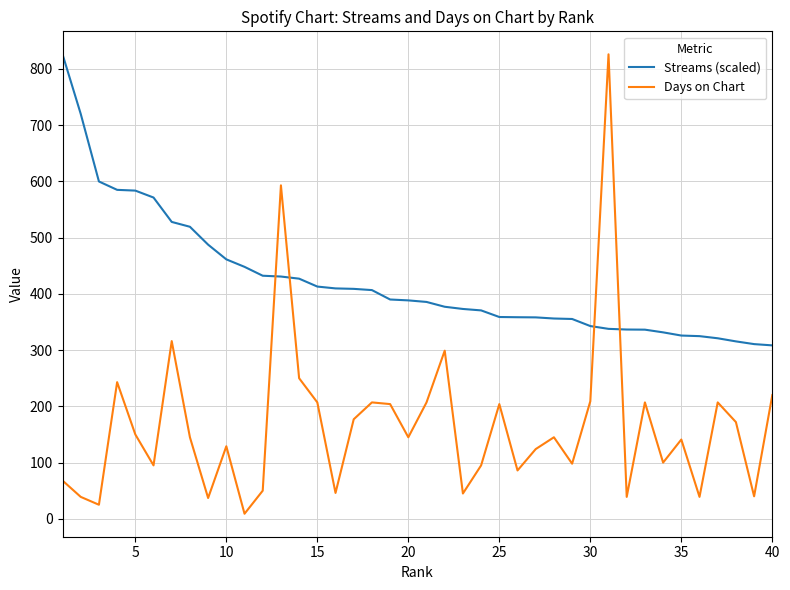

After their last crossing, which series has the higher values: Streams (scaled) or Days on Chart?

Streams (scaled)